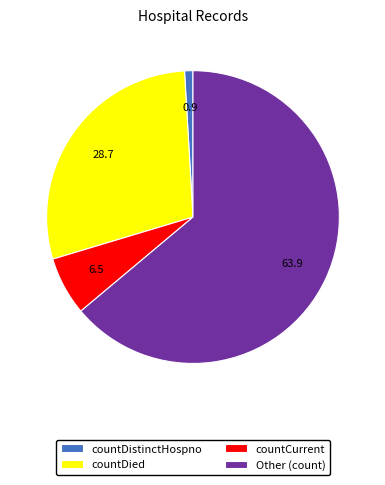

Do Other and countDistinctHospno together represent more than half of the pie?

Yes